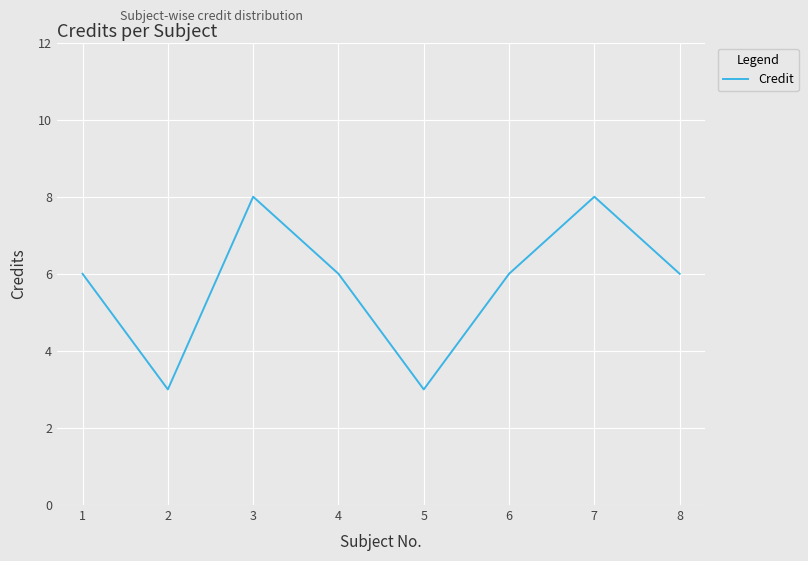

Where is the first local maximum?

3